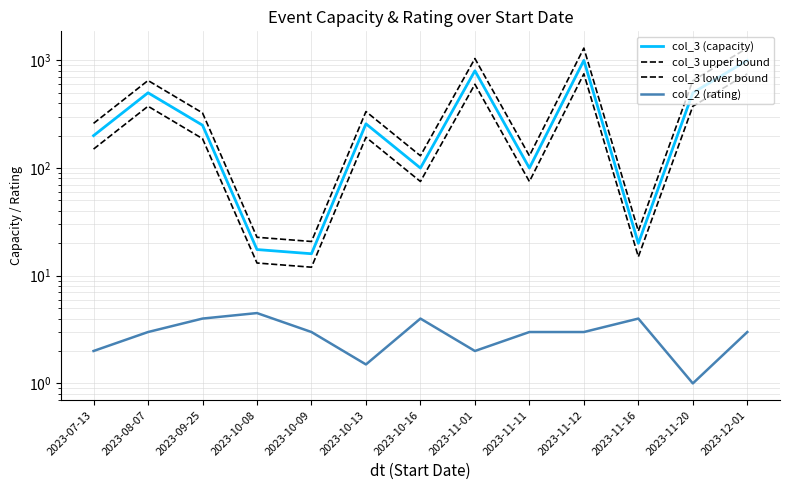

Reading left to right, list all the values displayed in this chart.

col_3 (capacity): 2023-07-13=200.0	2023-08-07=500.0	2023-09-25=250.0	2023-10-08=17.5	2023-10-09=16.0	2023-10-13=257.5	2023-10-16=100.0	2023-11-01=800.0	2023-11-11=100.0	2023-11-12=1000.0	2023-11-16=20.0	2023-11-20=500.0	2023-12-01=1000.0
col_3 upper bound: 2023-07-13=260.0	2023-08-07=650.0	2023-09-25=325.0	2023-10-08=22.8	2023-10-09=20.8	2023-10-13=334.8	2023-10-16=130.0	2023-11-01=1040.0	2023-11-11=130.0	2023-11-12=1300.0	2023-11-16=26.0	2023-11-20=650.0	2023-12-01=1300.0
col_3 lower bound: 2023-07-13=150.0	2023-08-07=375.0	2023-09-25=187.5	2023-10-08=13.1	2023-10-09=12.0	2023-10-13=193.1	2023-10-16=75.0	2023-11-01=600.0	2023-11-11=75.0	2023-11-12=750.0	2023-11-16=15.0	2023-11-20=375.0	2023-12-01=750.0
col_2 (rating): 2023-07-13=2.0	2023-08-07=3.0	2023-09-25=4.0	2023-10-08=4.5	2023-10-09=3.0	2023-10-13=1.5	2023-10-16=4.0	2023-11-01=2.0	2023-11-11=3.0	2023-11-12=3.0	2023-11-16=4.0	2023-11-20=1.0	2023-12-01=3.0